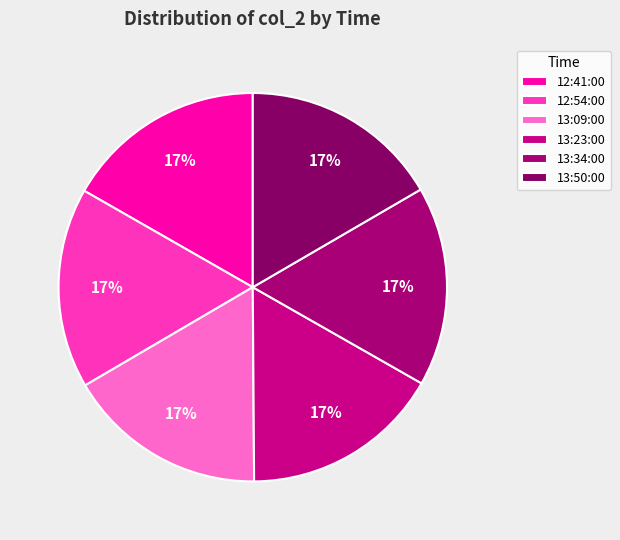

Is 13:23:00 the majority of the pie?

No